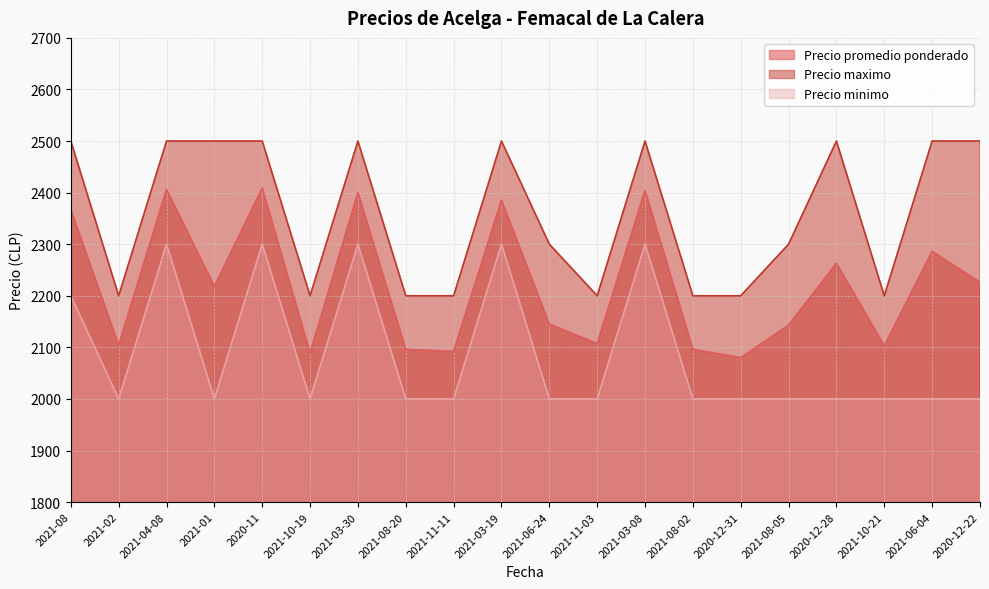

The value of Precio promedio ponderado at 2021-10-21 is 1084. True or false?

False